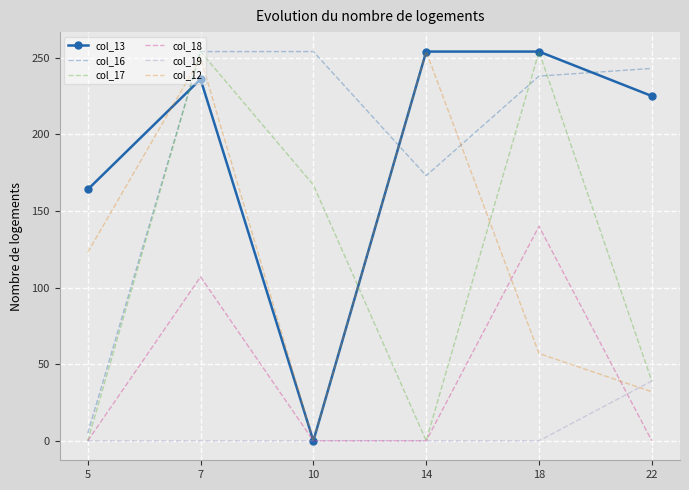

At which category is the sum across all series the highest?

7